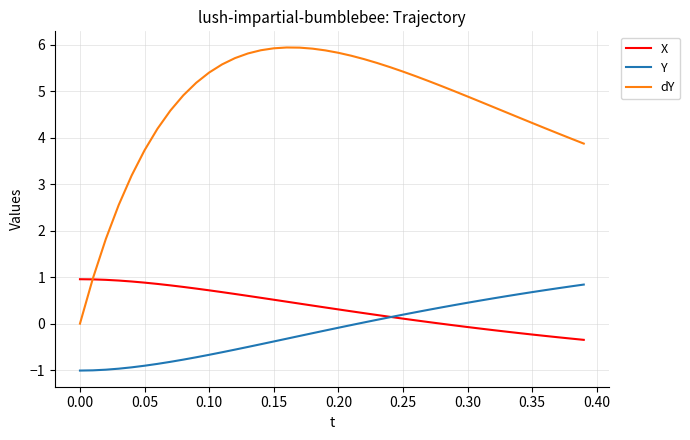

True or false: Y and dY cross at least once.

False